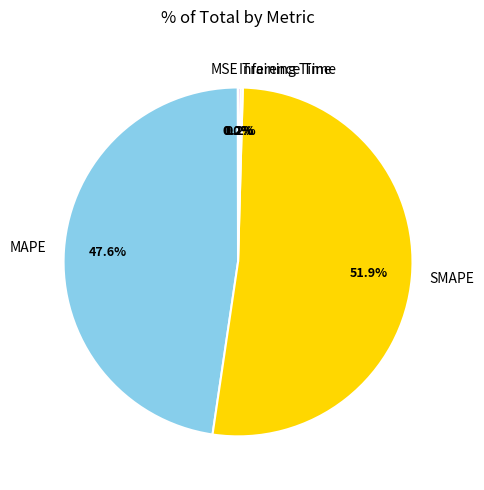

Which slice is the largest?

SMAPE